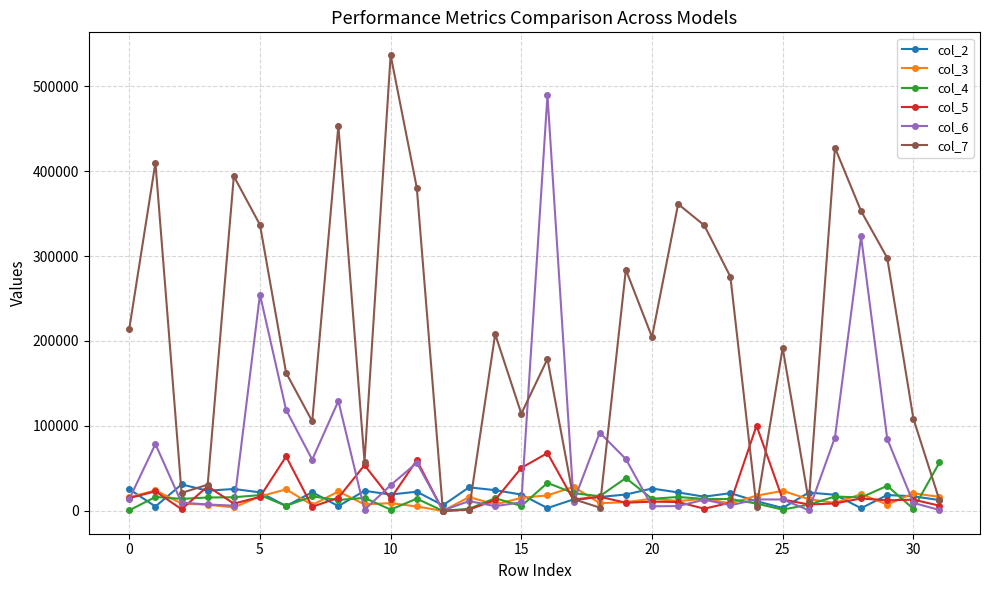

Which series has the largest range (max minus min)?

col_7